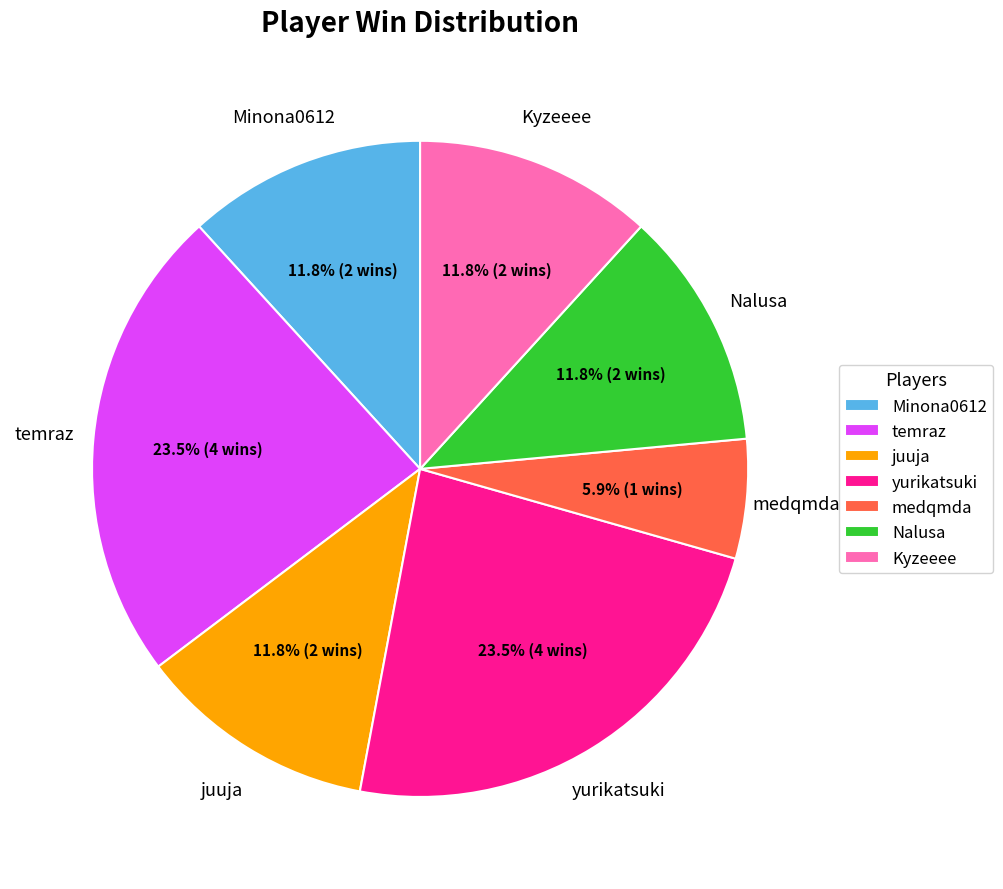

How many segments does this pie chart have?

7